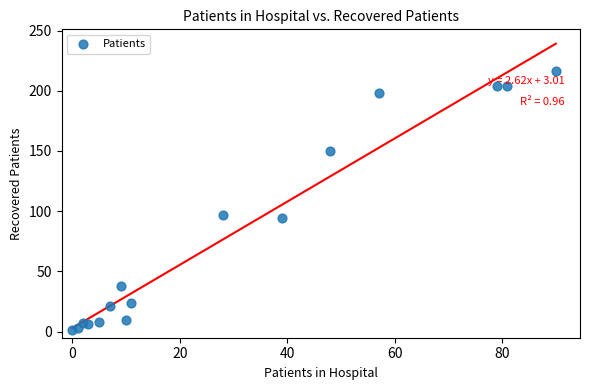

What is the range of Y values (max minus min)?

215